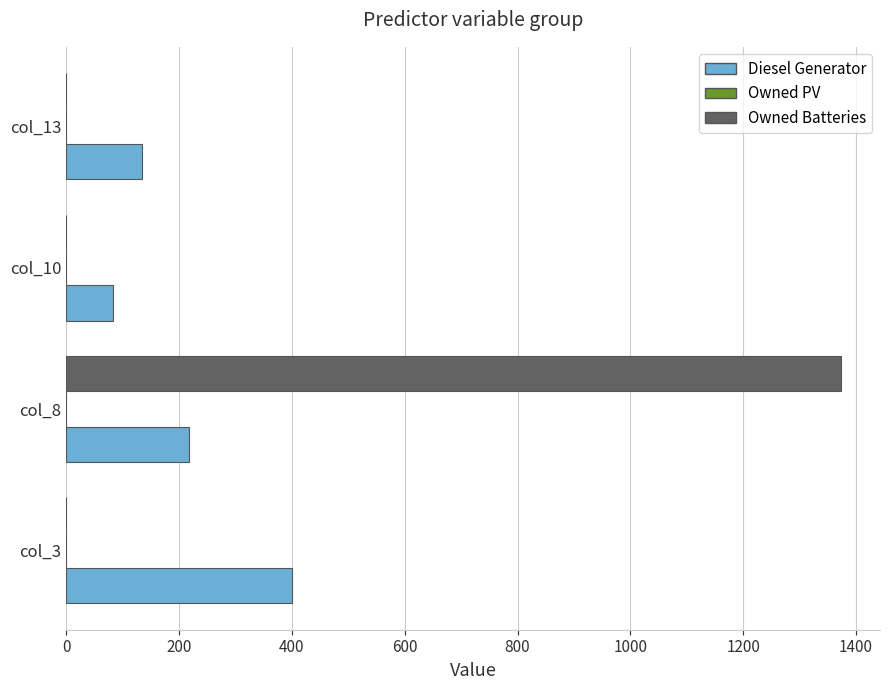

Between col_8 and col_13, which series saw the biggest shift?

Owned Batteries